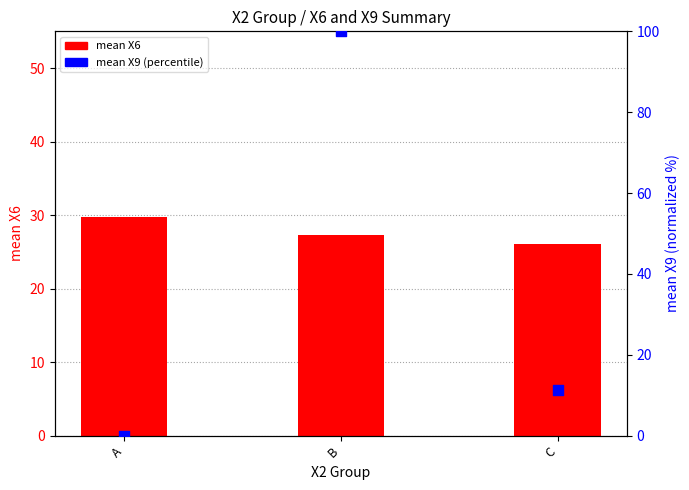

Which series reaches the maximum Y coordinate?

mean X9 (percentile)